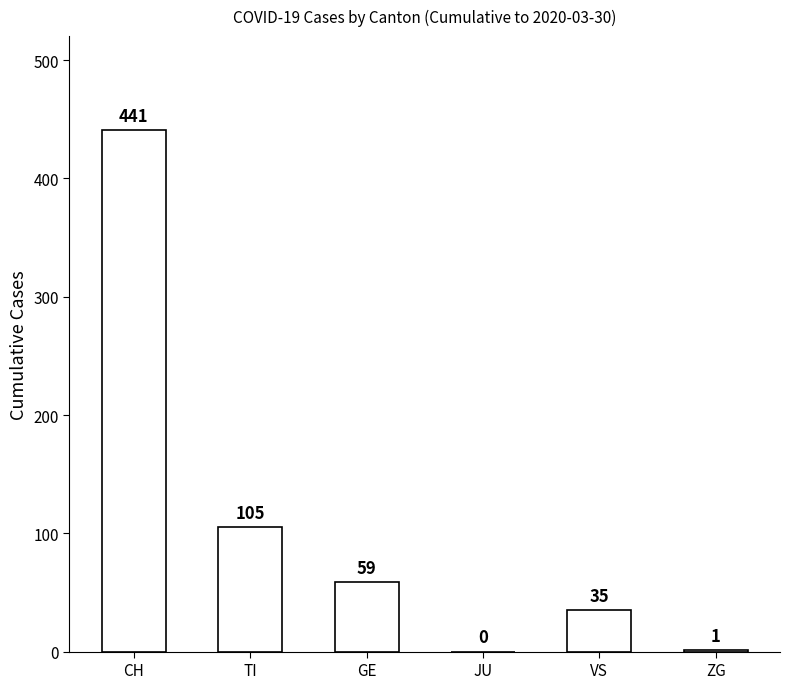

Is it true that the value at GE is 98?

False